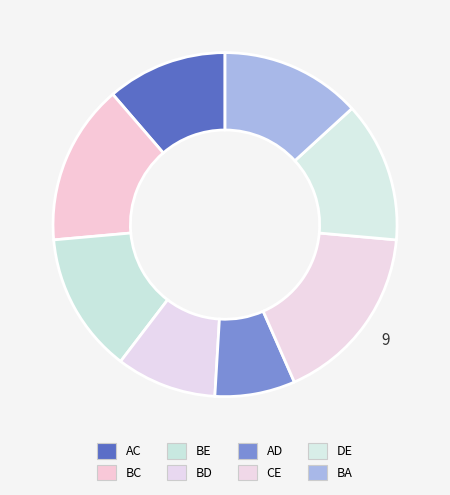

What portion of the pie excludes DE?

86.8%